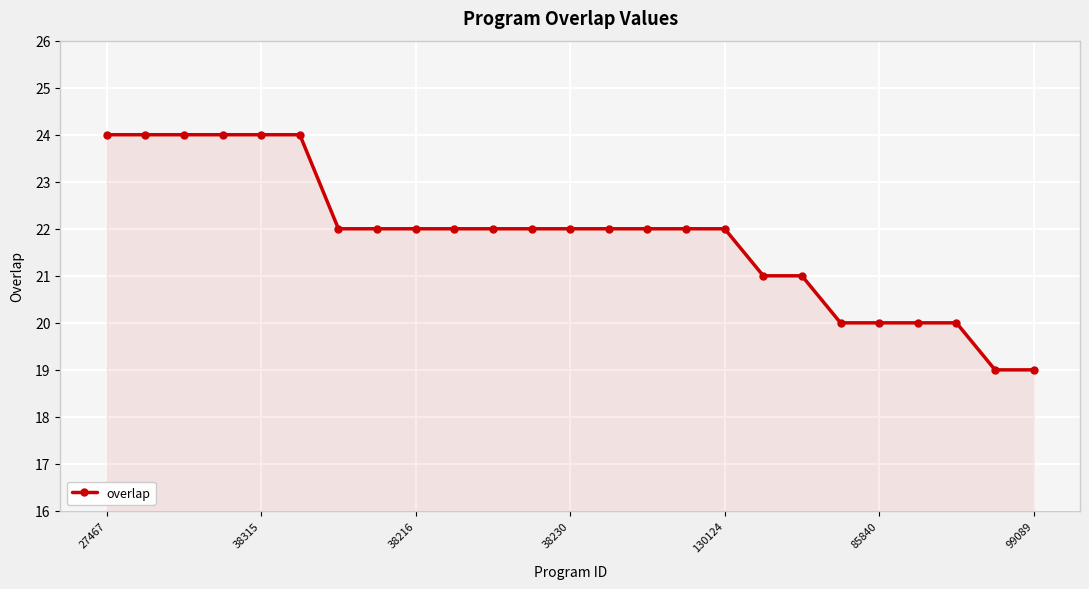

What is the sum of all values?

546